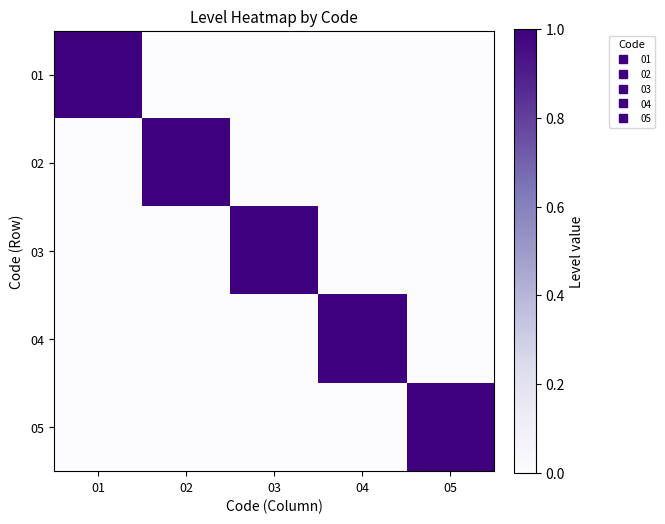

At which category does the chart reach its minimum across all series?

02